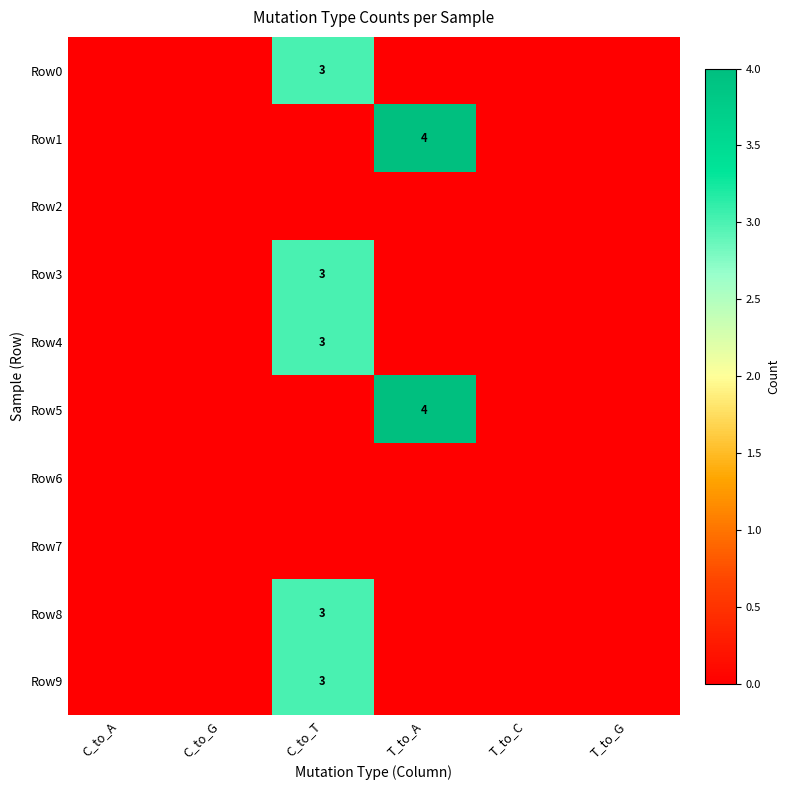

Which series has the largest total across all categories?

Row1